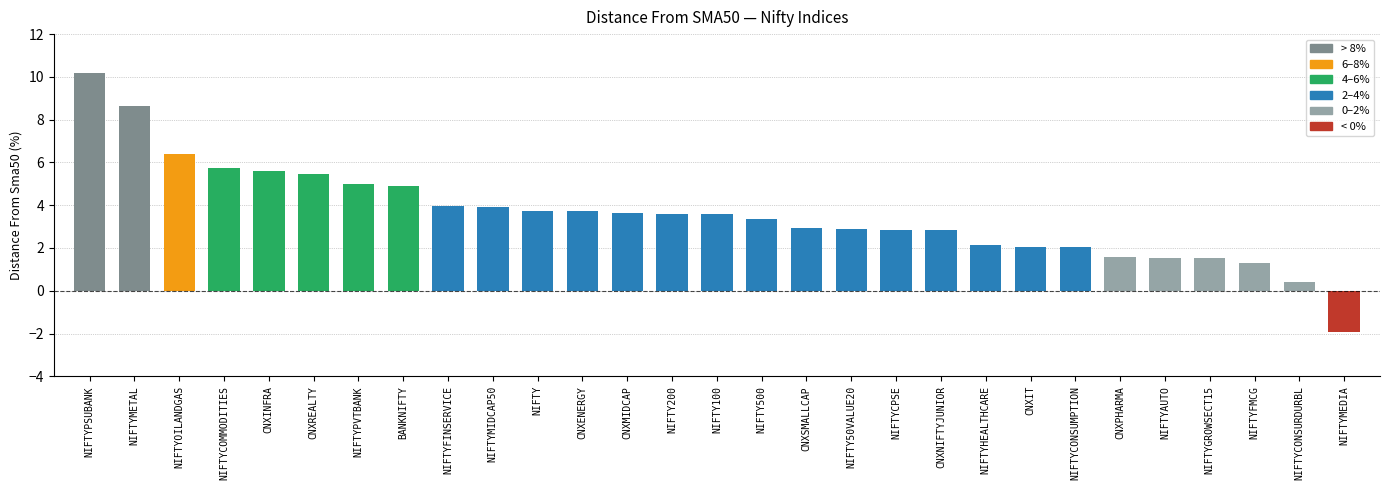

What is the maximum value shown in the chart?

10.2